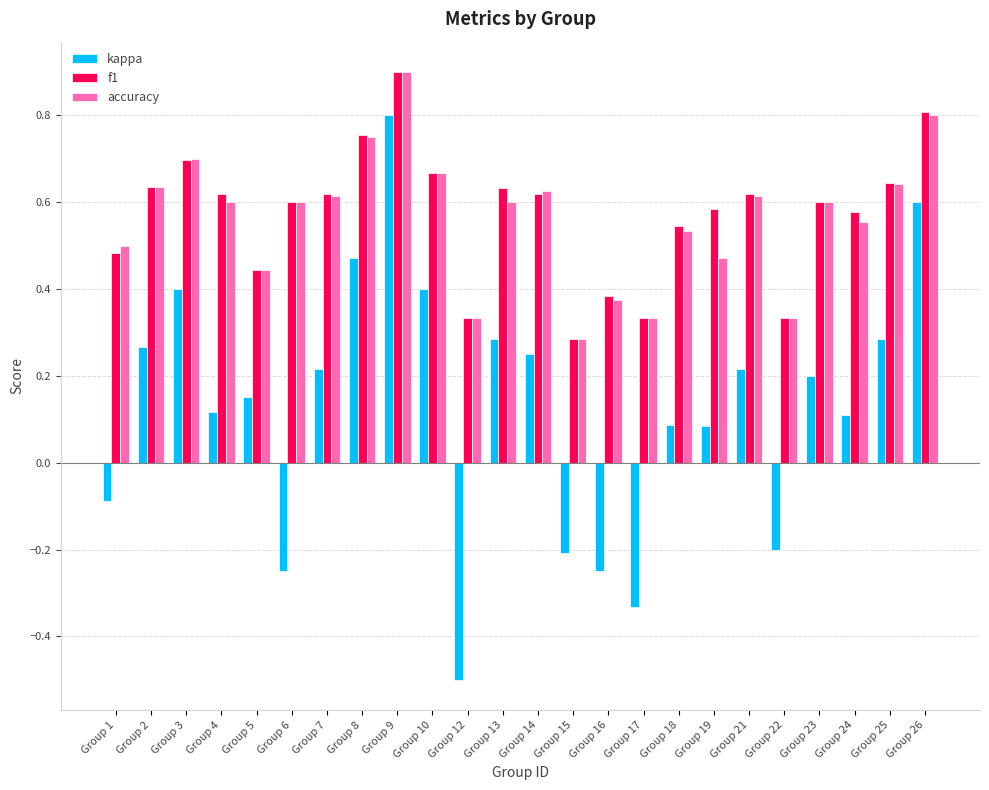

At which label does f1 reach its minimum?

Group 15